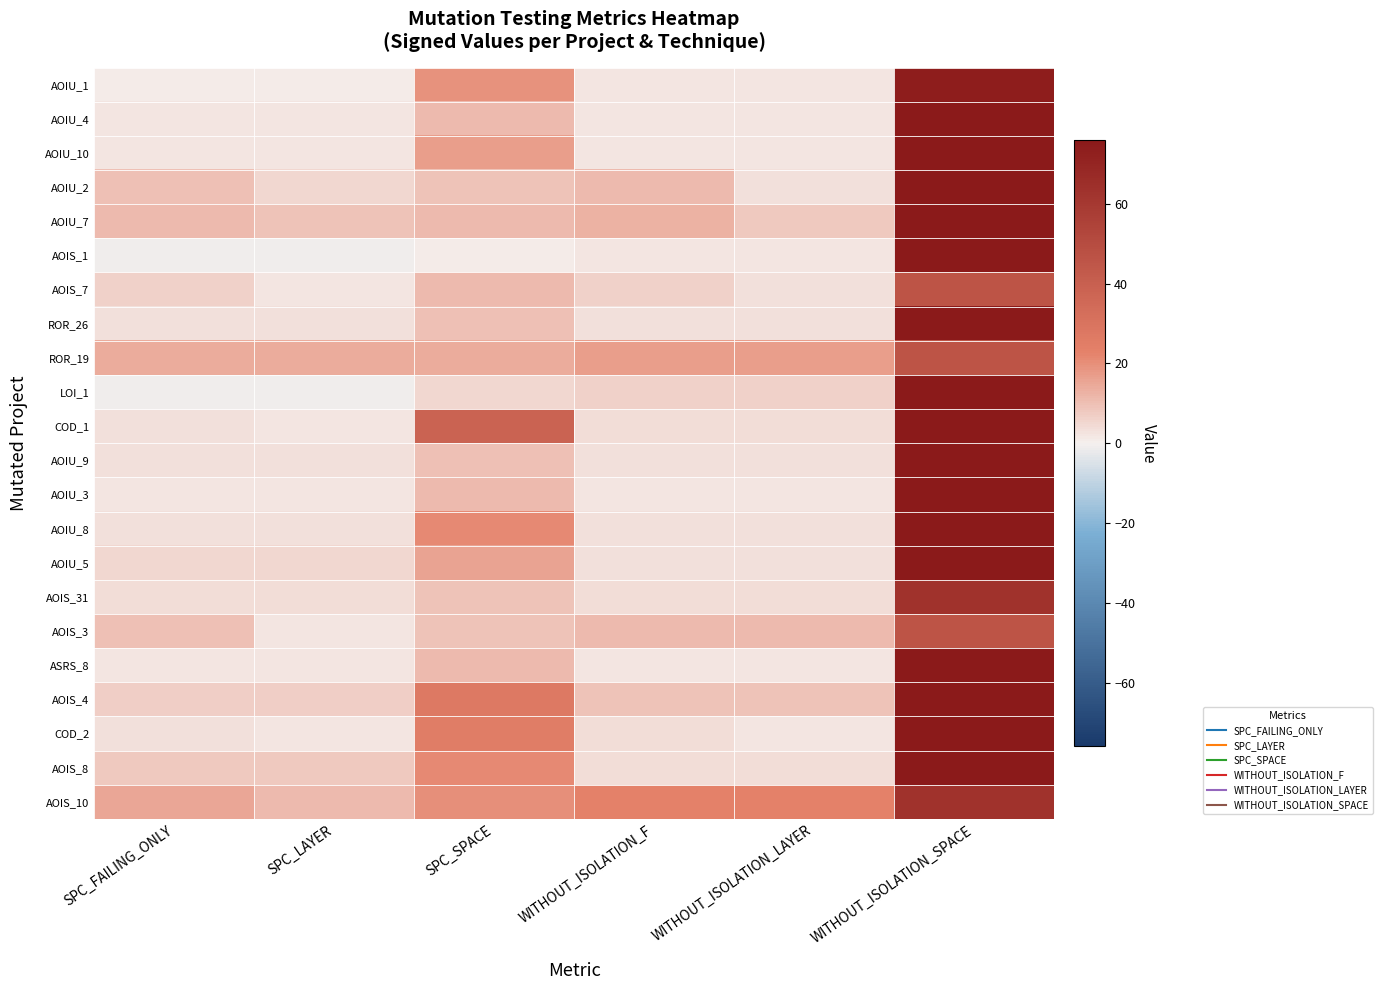

What is the minimum value shown in the chart?

-1